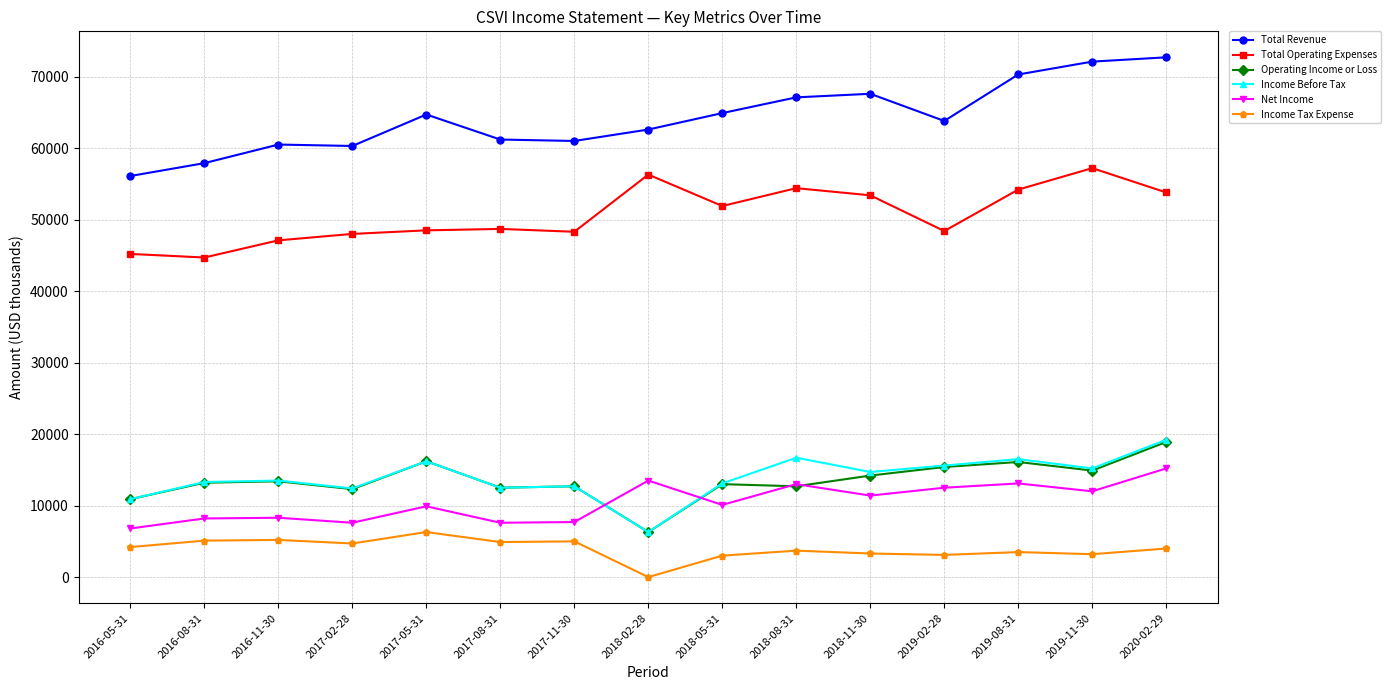

What is the label of the 4th point from the right?

2019-02-28